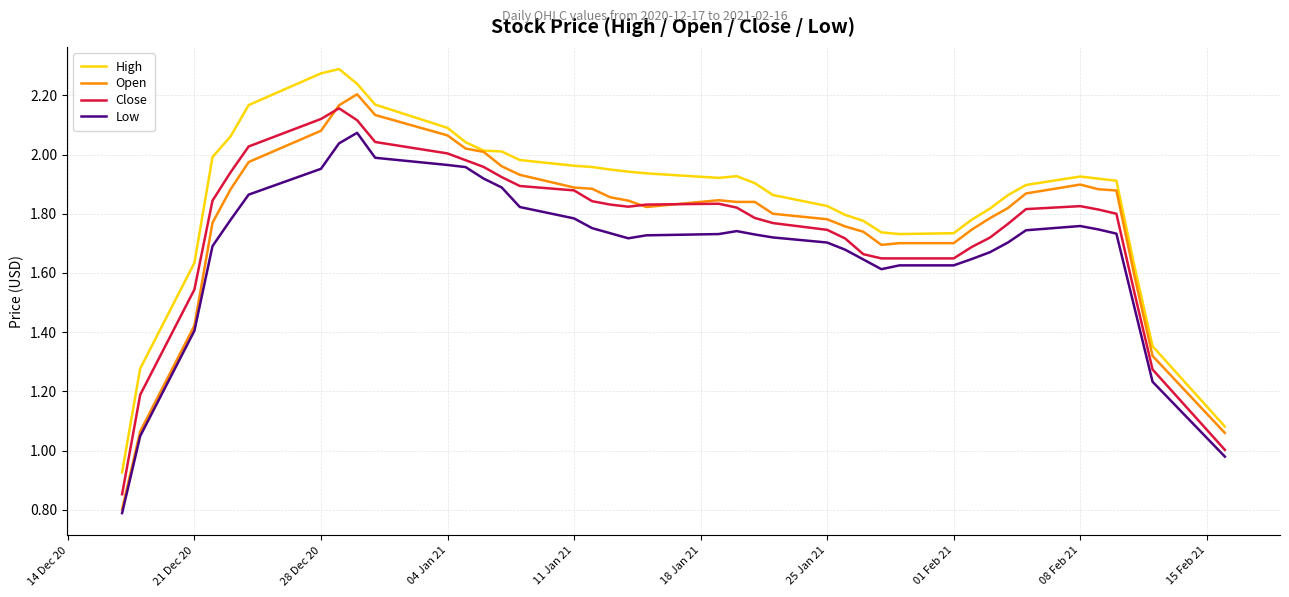

Which series has the largest total across all categories?

High